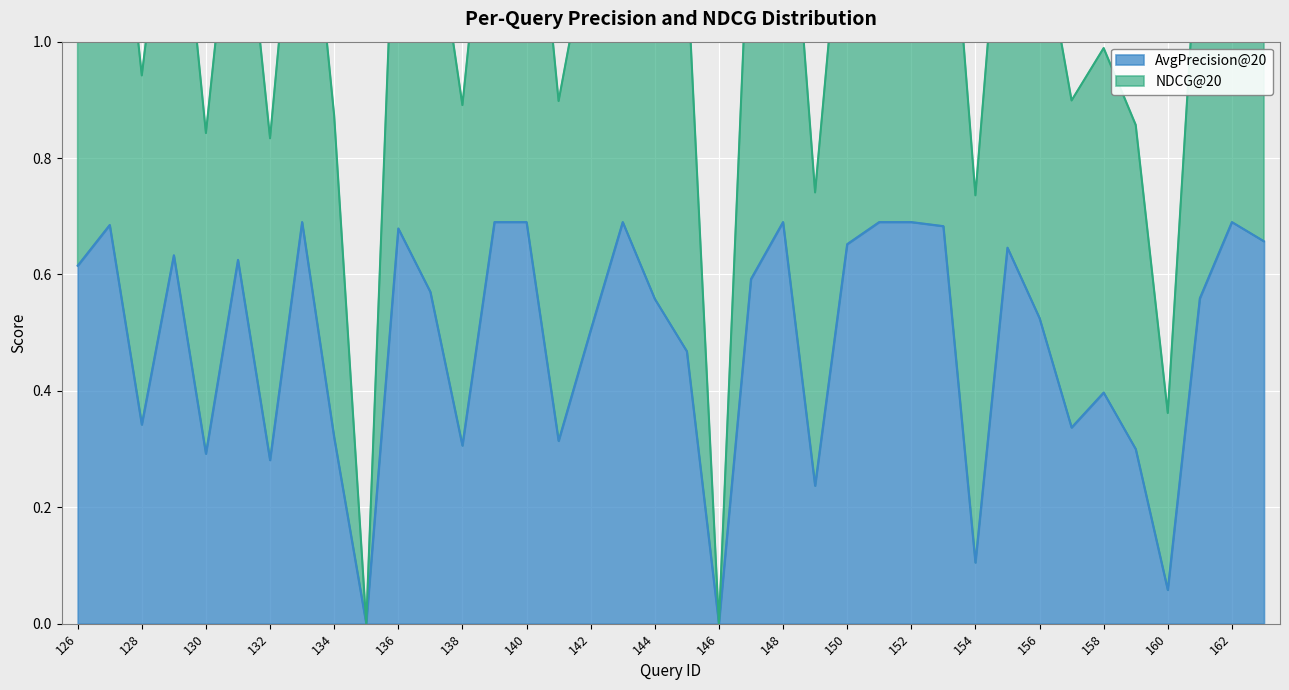

The value at 129 is 0.8. True or false?

False